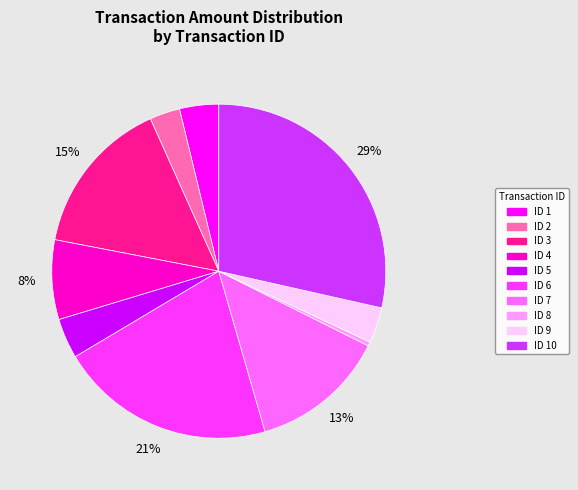

Is there a majority slice in this chart?

No